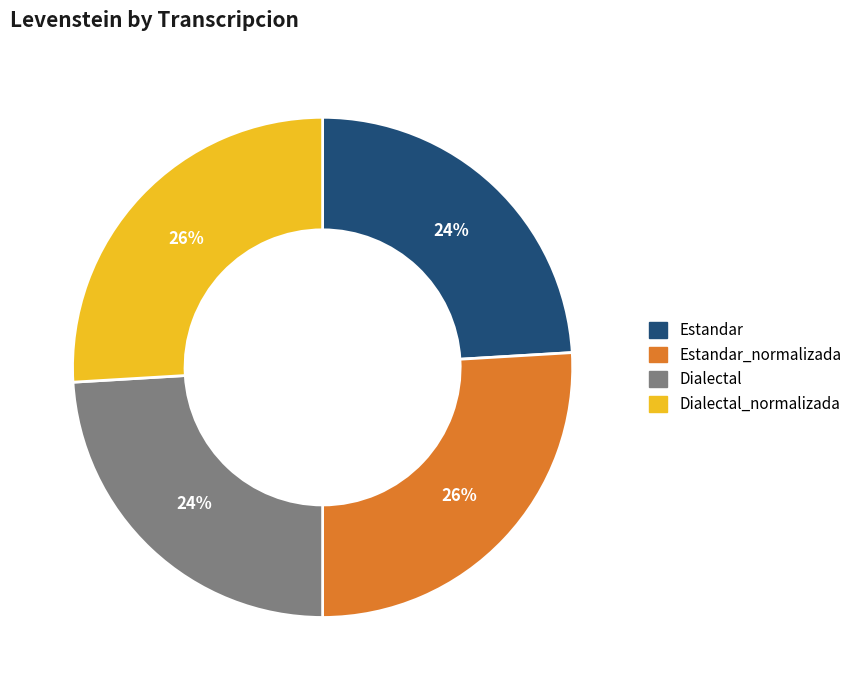

Is there any slice that represents more than half of the pie?

No